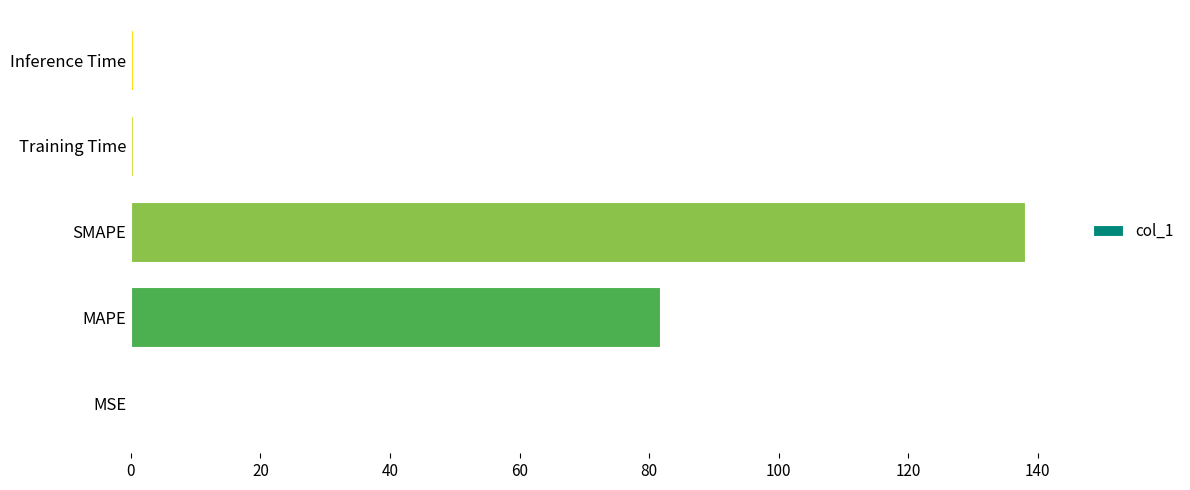

Are the bars grouped side by side (vs. stacked)?

No